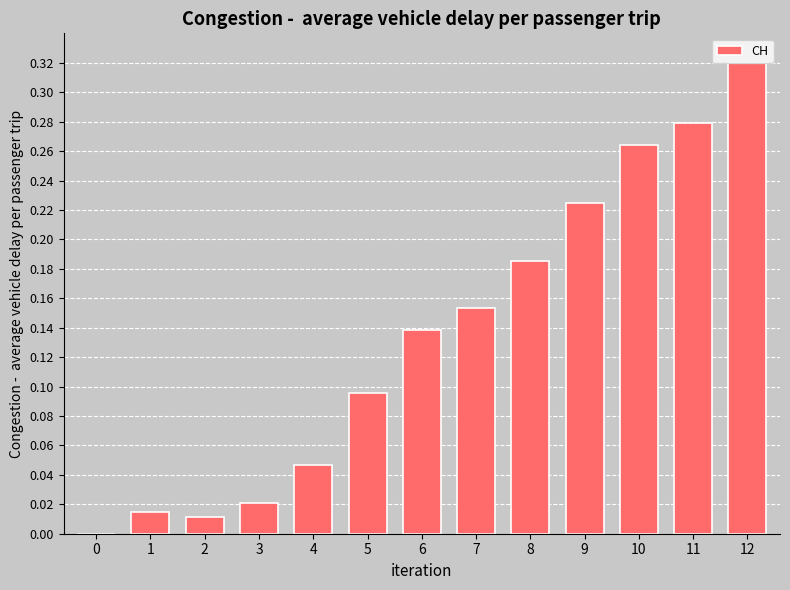

What is the sum of all values?

1.8